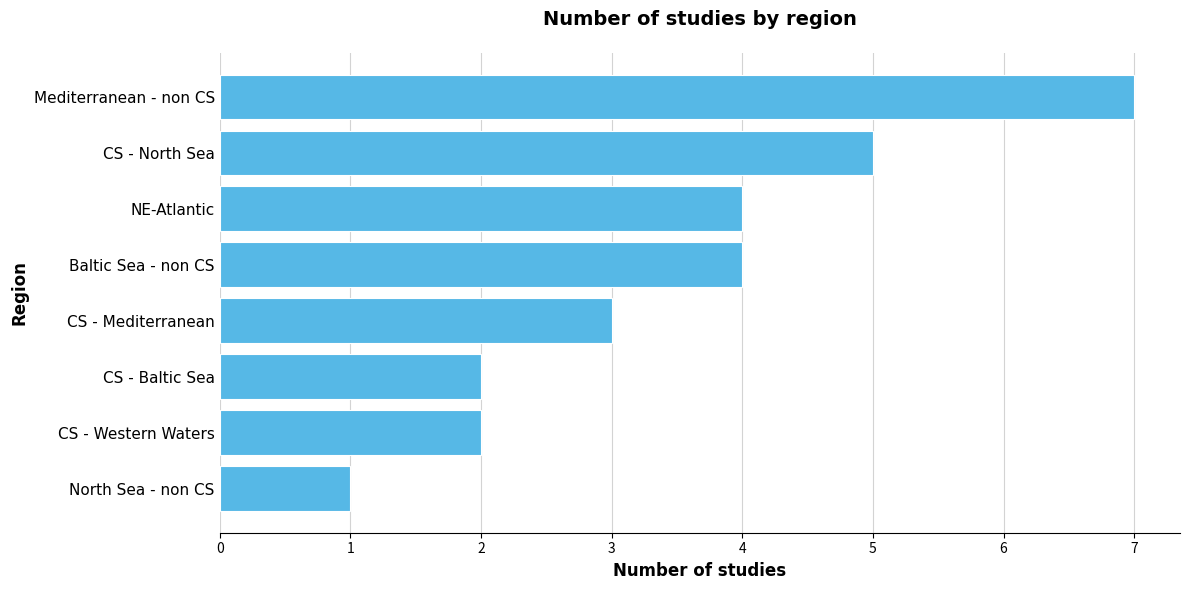

What is the ratio of the value at CS - Mediterranean to the value at CS - Baltic Sea?

1.5